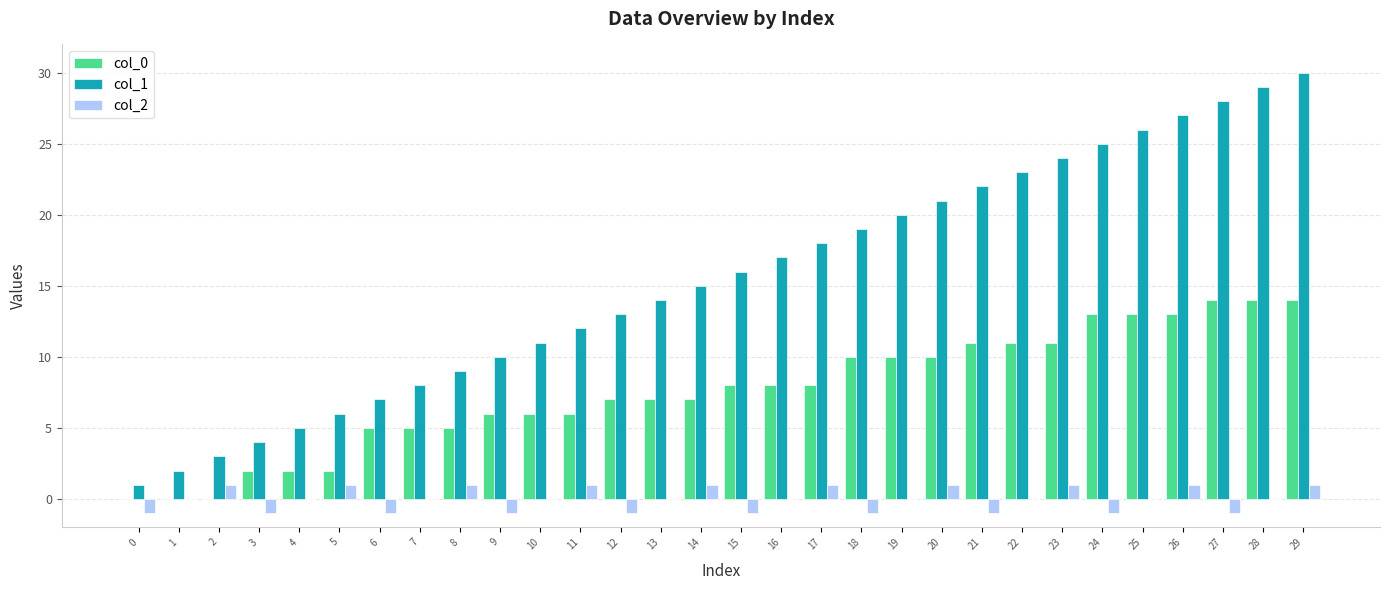

Which series changed the most between 3 and 12?

col_1